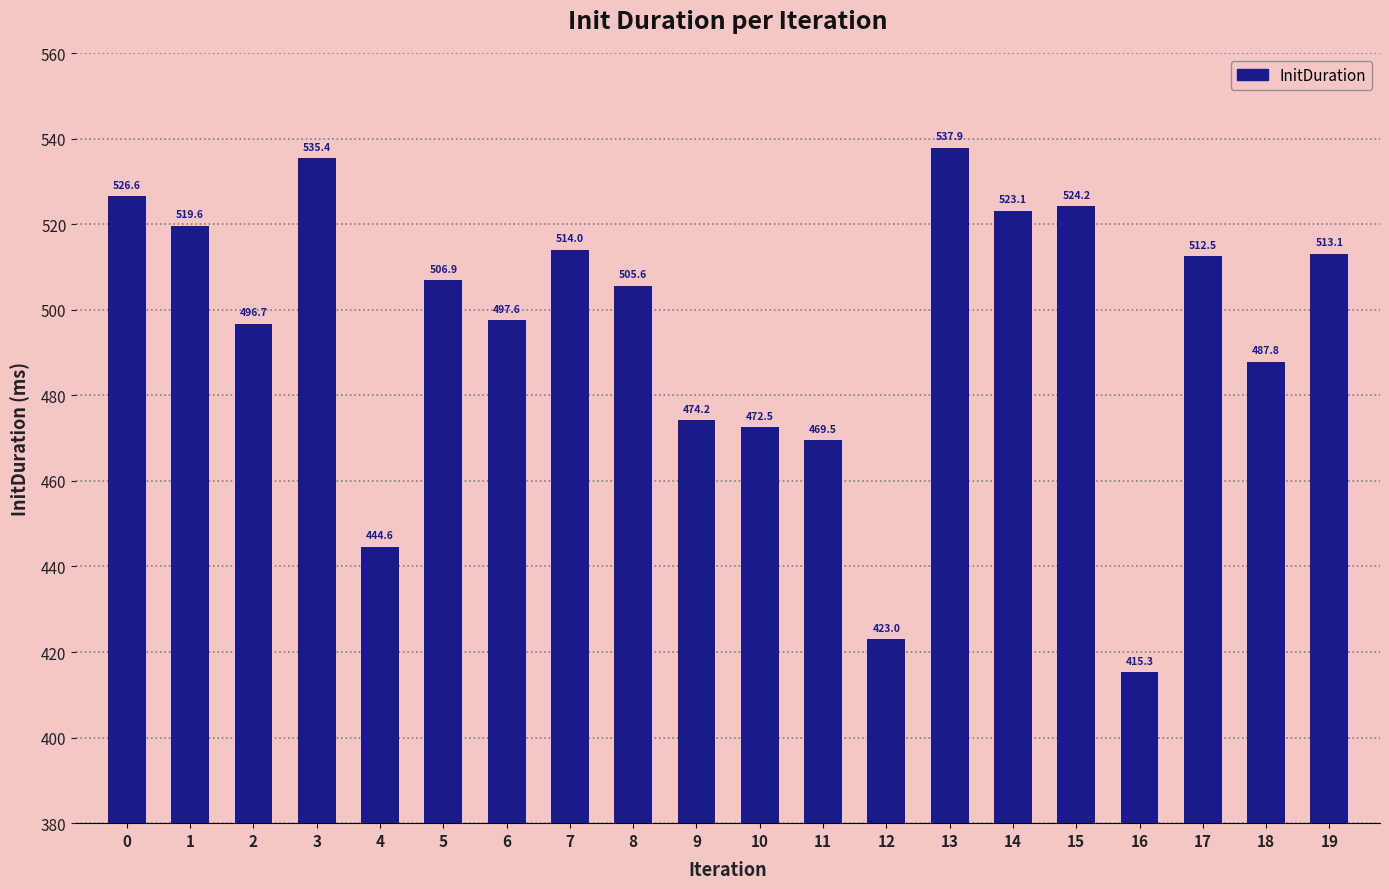

What is the change in value from 4 to 15?

+79.6